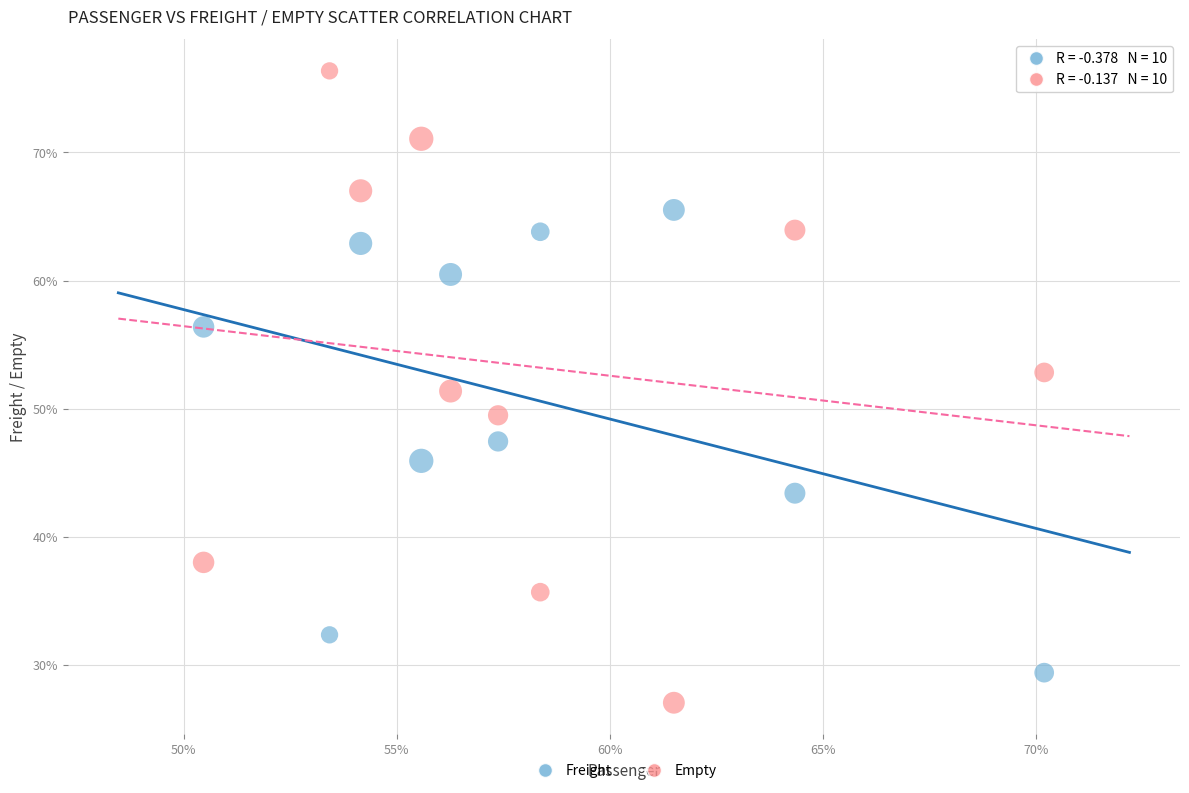

What are all the series names shown in the legend?

Freight, Empty